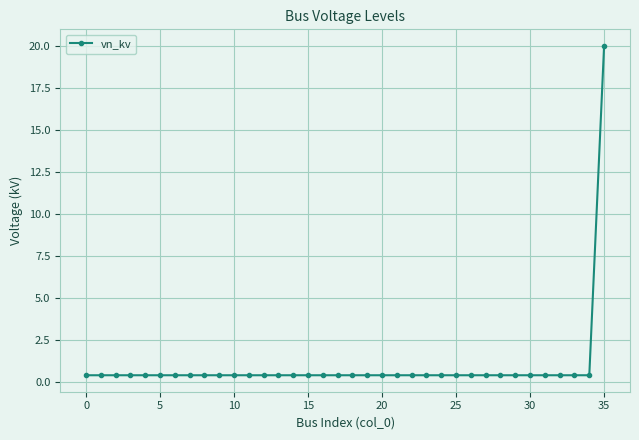

How many distinct data groups are displayed?

1